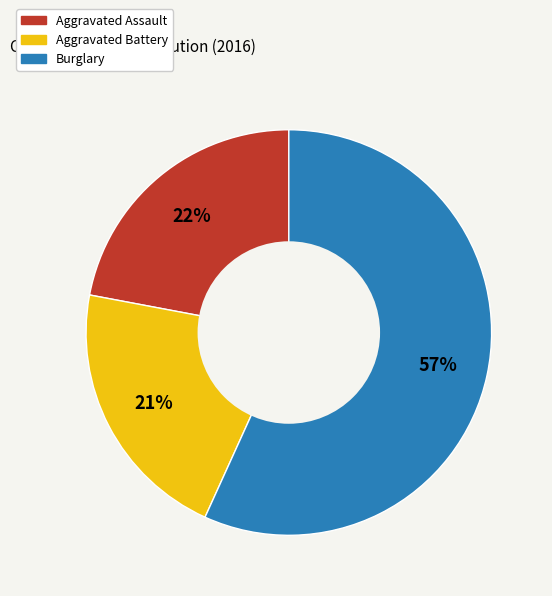

Which has a higher value, Burglary or Aggravated Battery?

Burglary